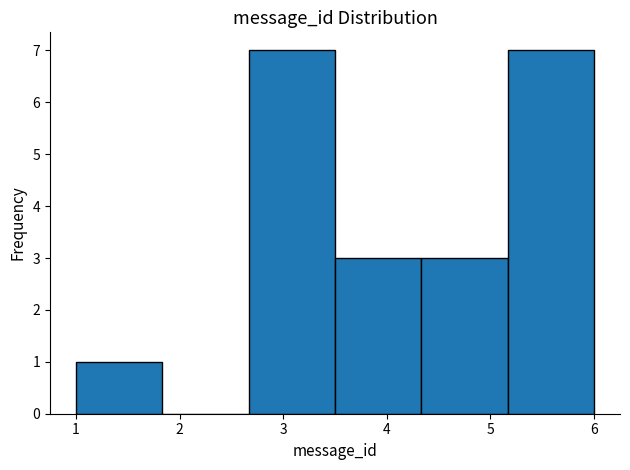

What is the height of the bar covering 3.5 to 4.3 on the x-axis? Neither the bar edges nor the heights are printed on the chart, so give them approximately, as read against the axes.

3